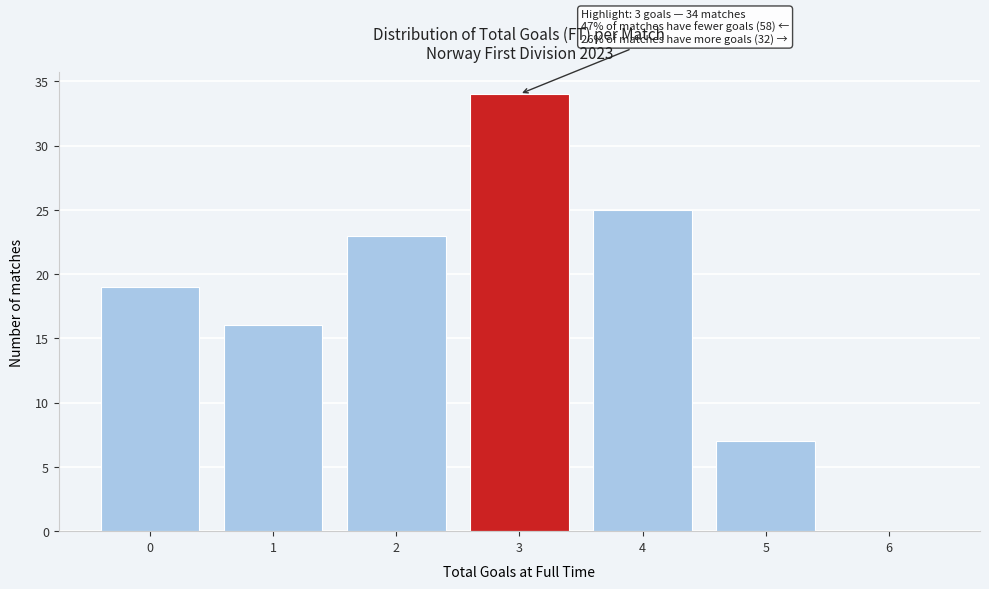

Over which range of the x-axis is the bar tallest?

2.5 to 3.5